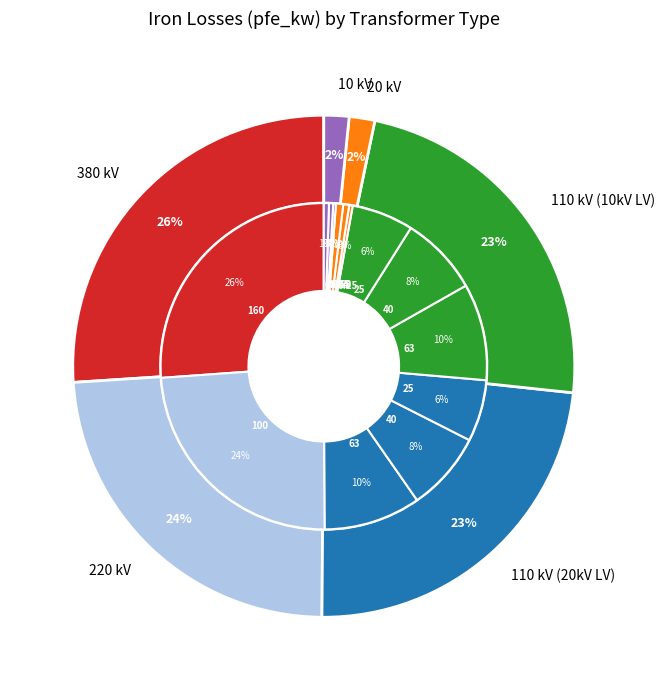

What is the largest slice in the pie chart?

160 MVA 380/110 kV